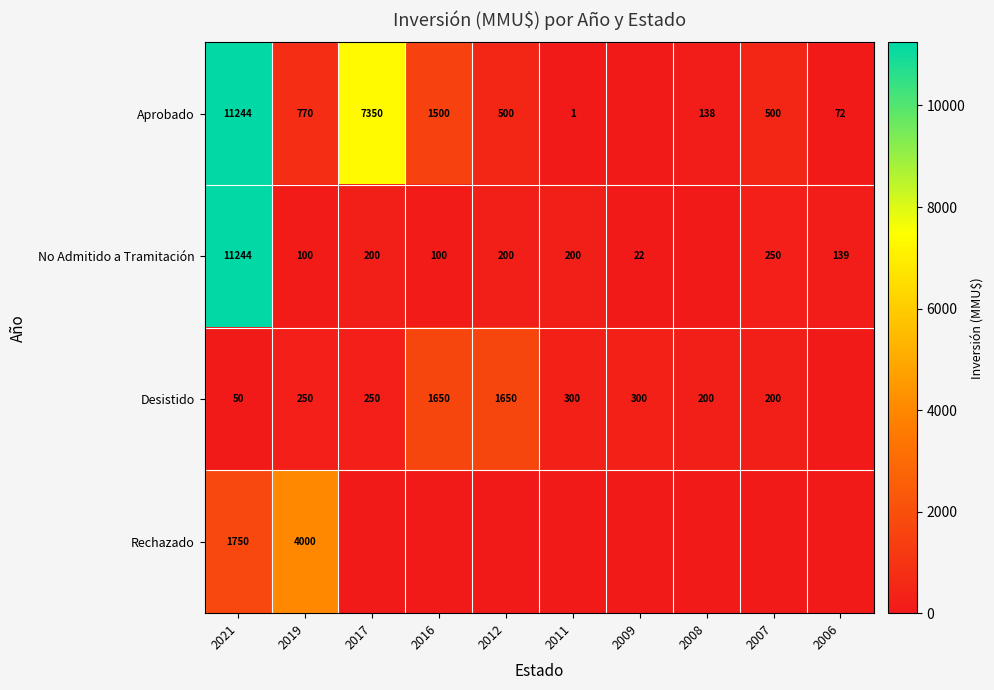

What is the total value across all series at 2021?

24288